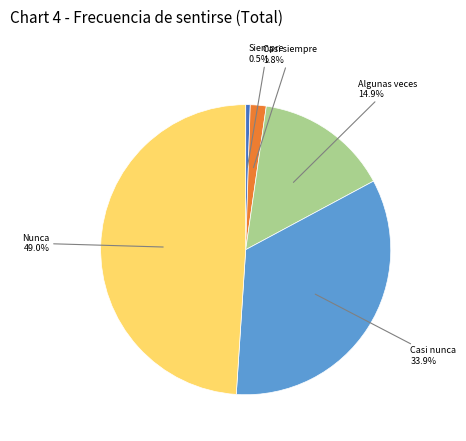

What is the largest slice in the pie chart?

Nunca